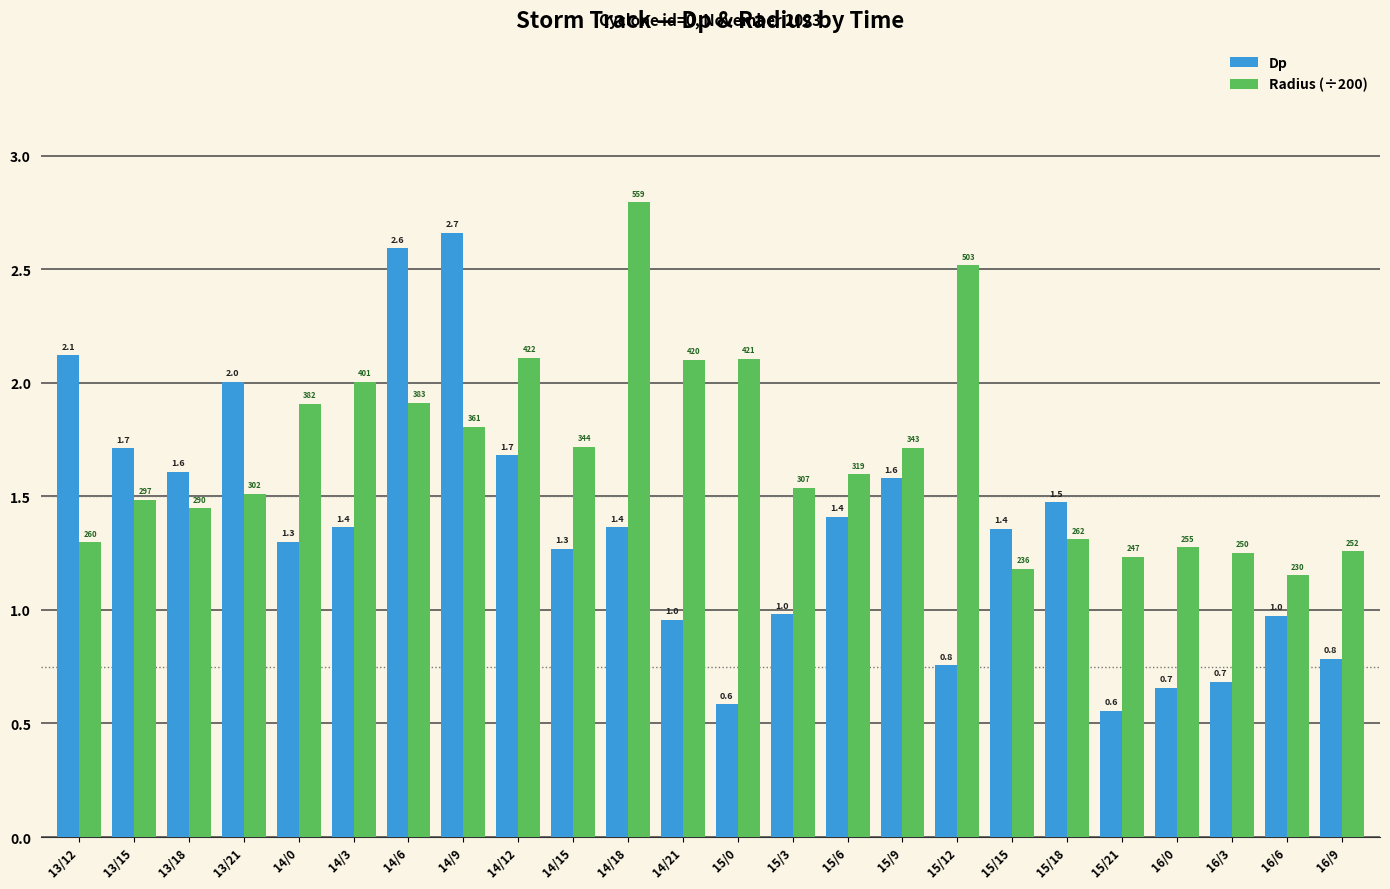

The value of Radius (÷200) at 15/6 is 1.6. True or false?

True